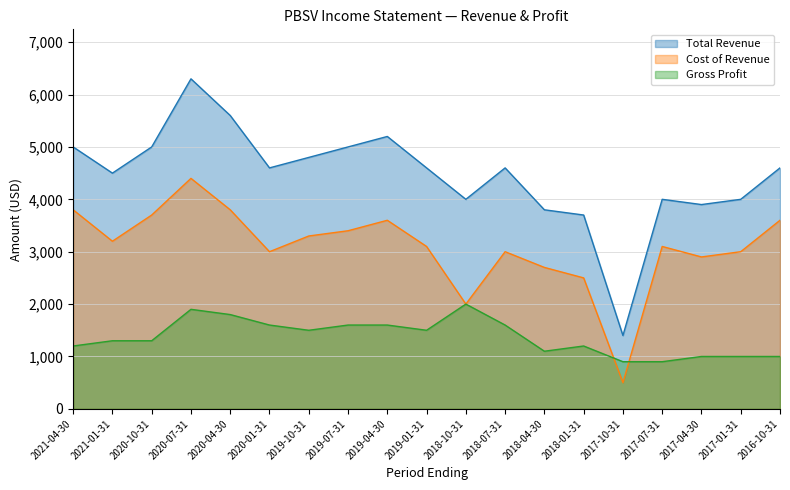

True or false: Cost of Revenue has more than 1 points higher than both neighbors.

True